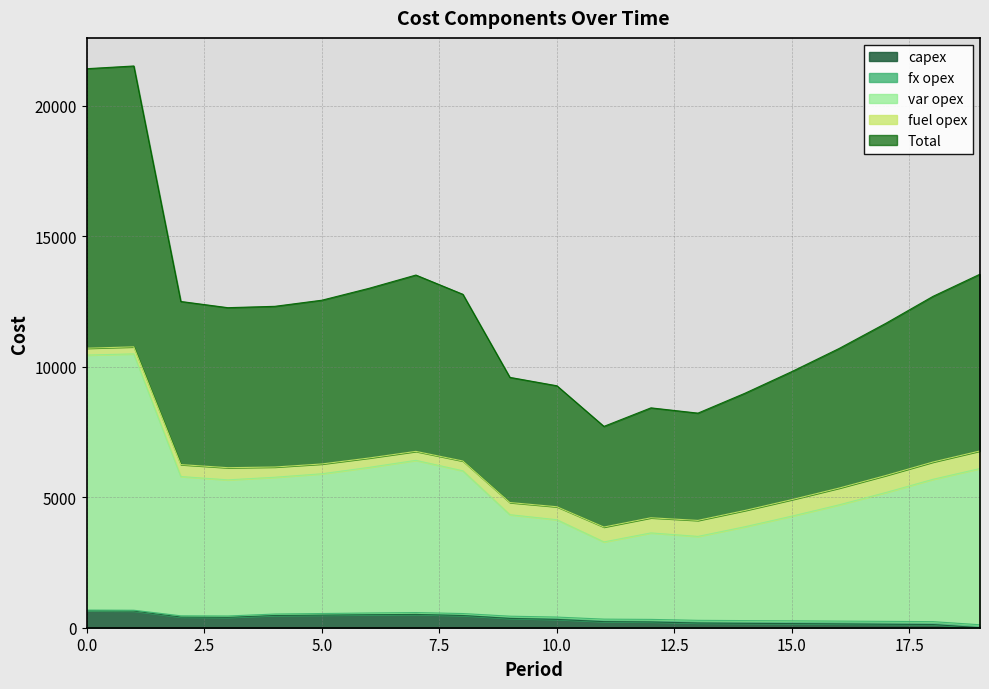

Between 8 and 13, which is larger?

8